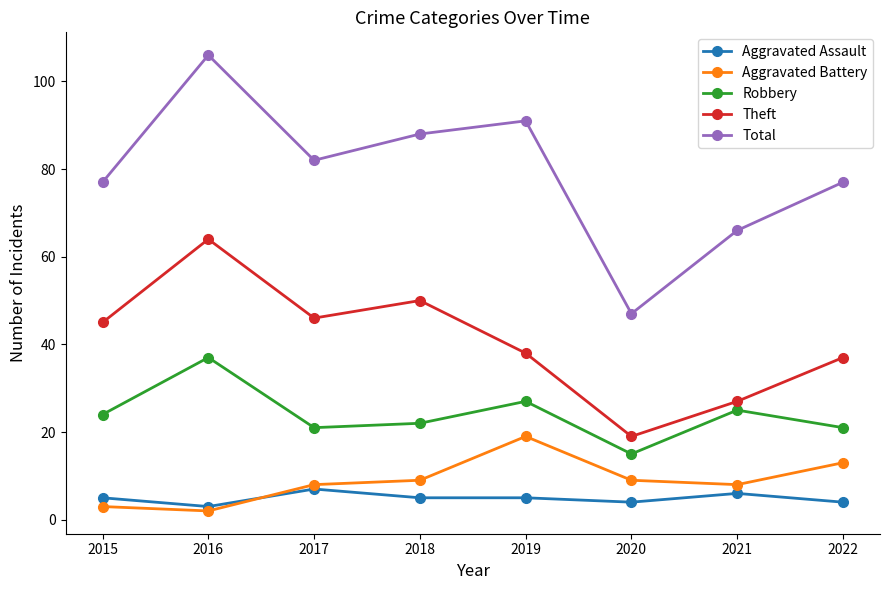

At which category is the sum across all series the highest?

2016